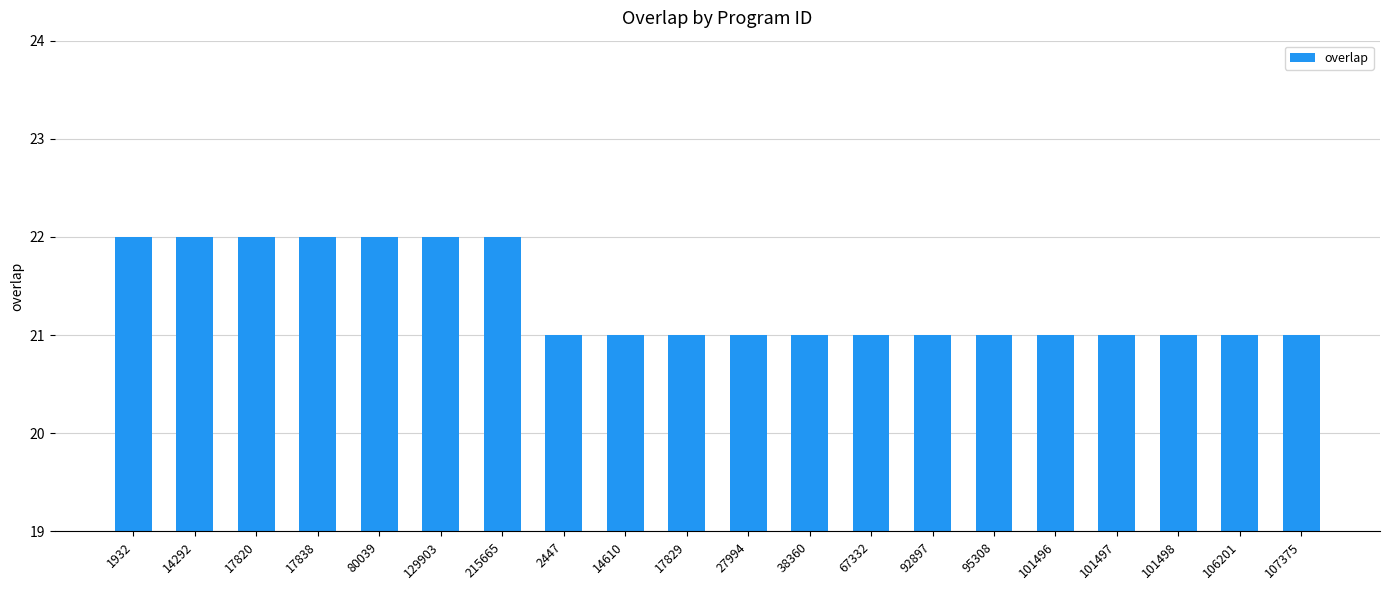

What is the ratio of the value at 80039 to the value at 1932?

1.0